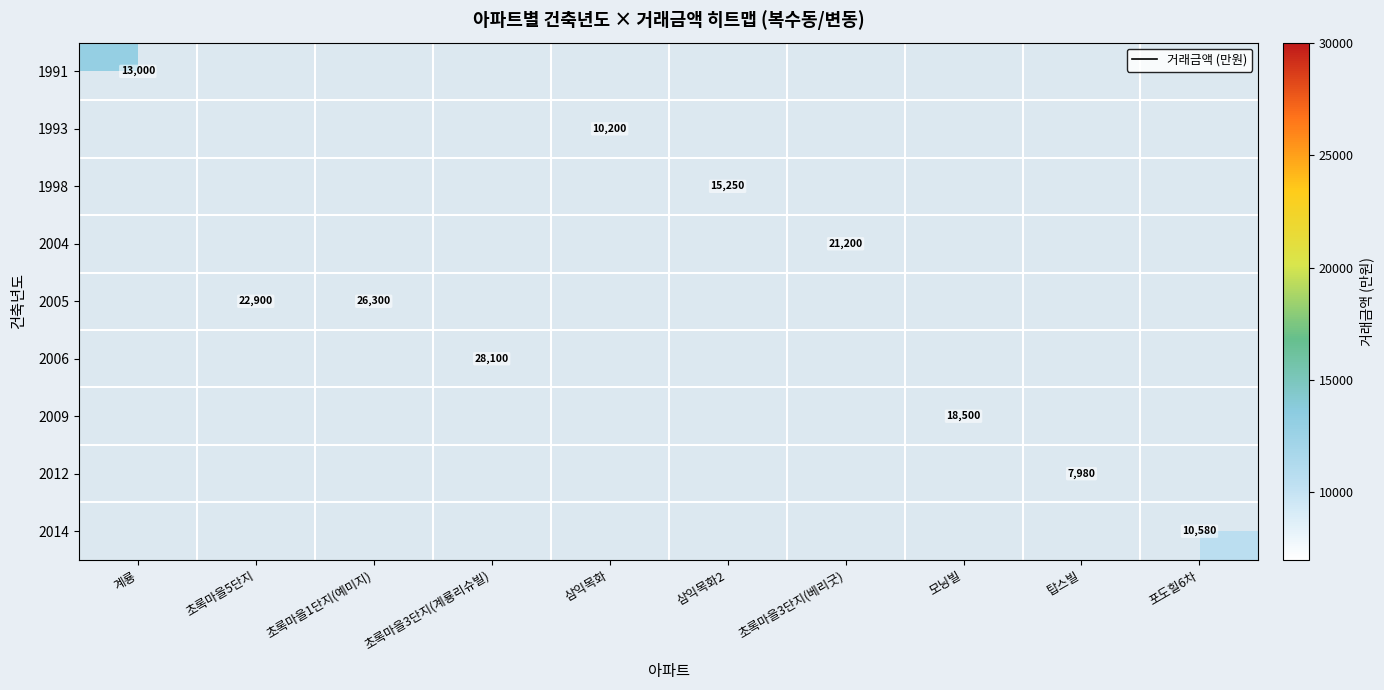

Is it true that 1993 equals 10200 at 삼익목화?

True